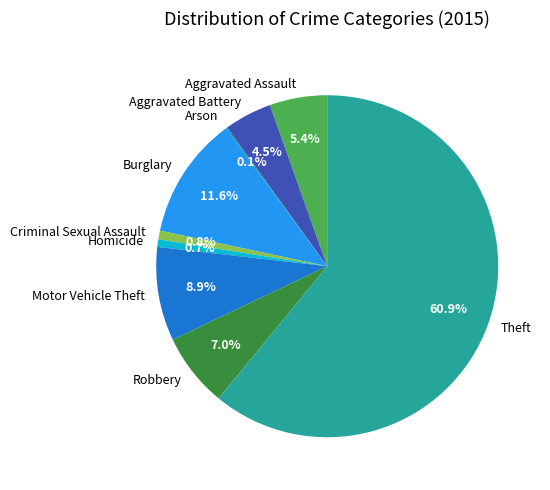

How much of the chart is everything except Homicide?

99.3%